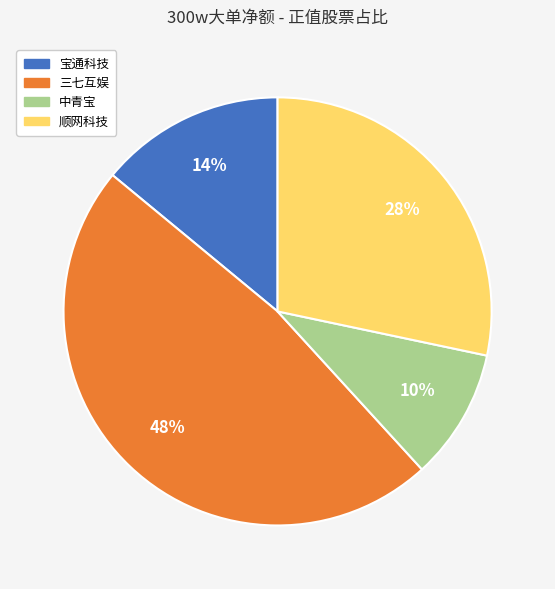

To the nearest percent, what is the difference between the largest and smallest slice percentages?

38%